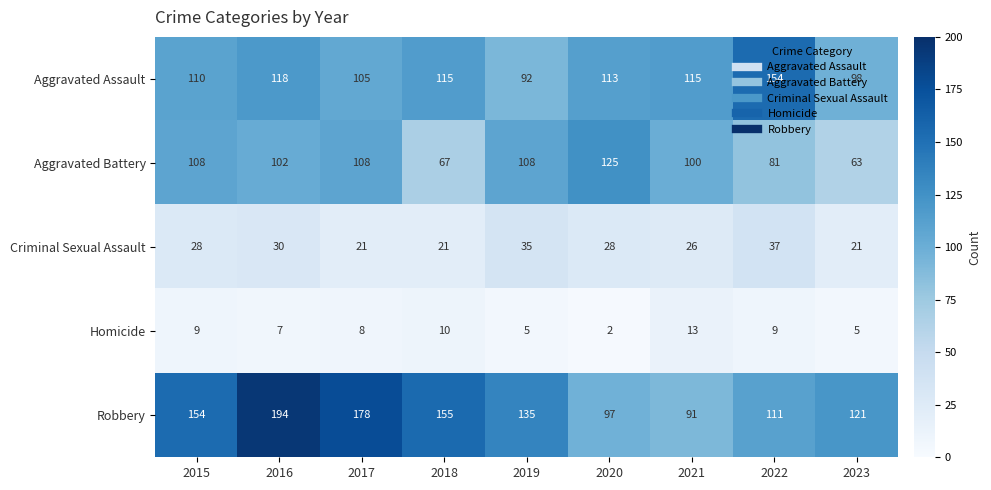

At which category is the sum across all series the highest?

2016